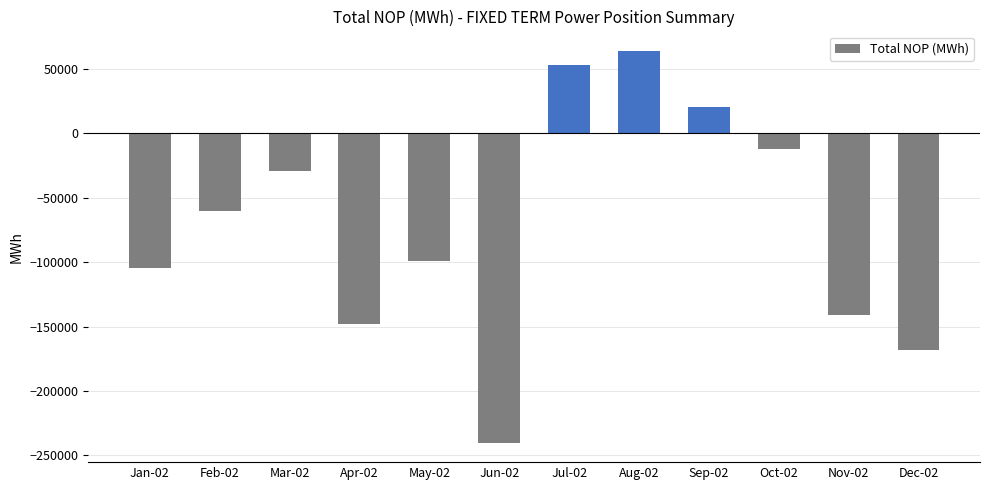

List the labels in order of value, smallest first.

Jun-02, Dec-02, Apr-02, Nov-02, Jan-02, May-02, Feb-02, Mar-02, Oct-02, Sep-02, Jul-02, Aug-02